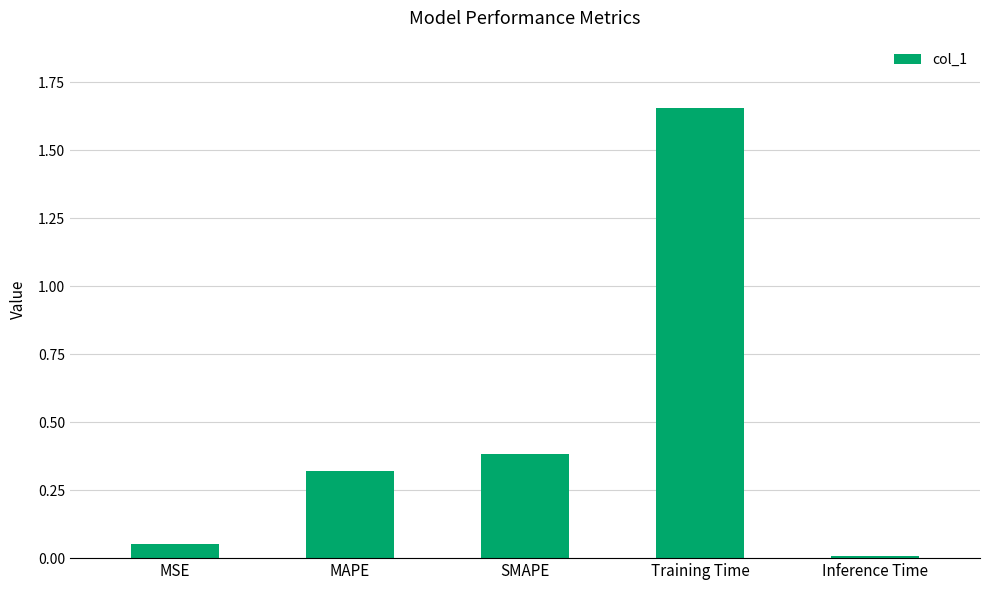

What is the sum of all values?

2.4